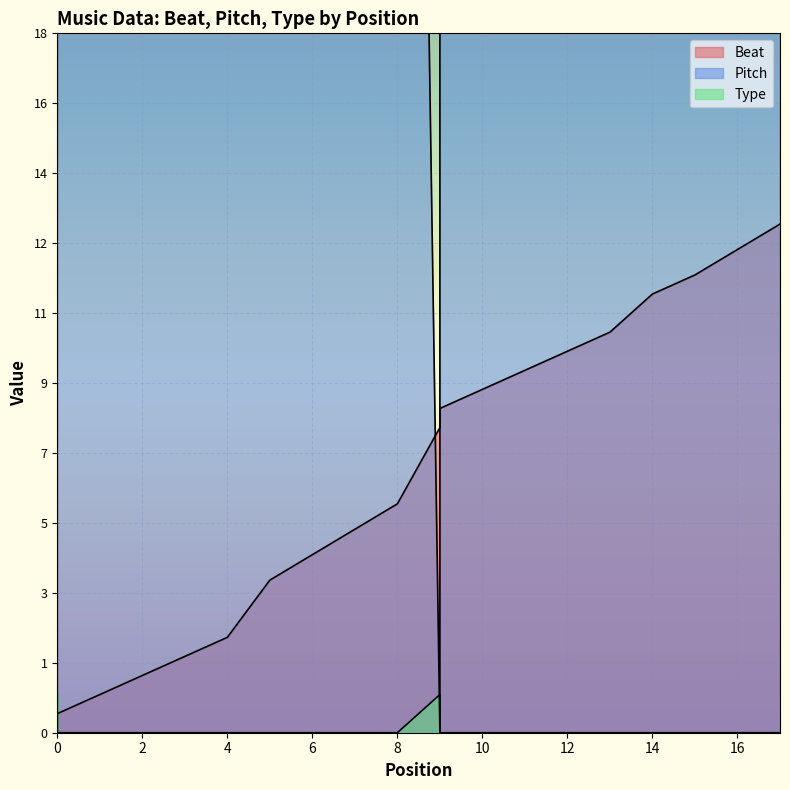

Where do Beat and Pitch first cross each other?

8 and 9